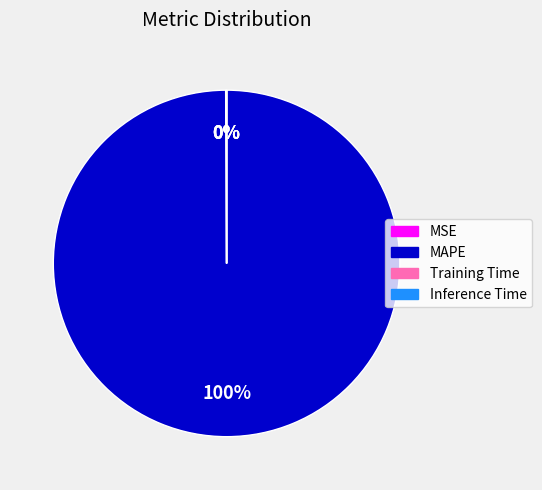

Does MAPE represent more than half of the total?

Yes